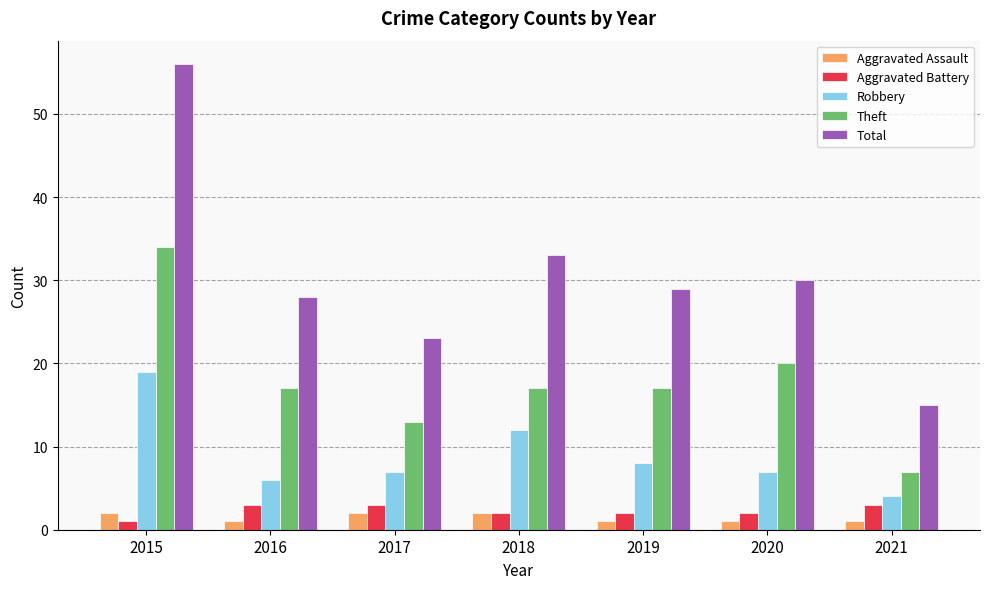

Between 2017 and 2019, which series saw the biggest shift?

Total